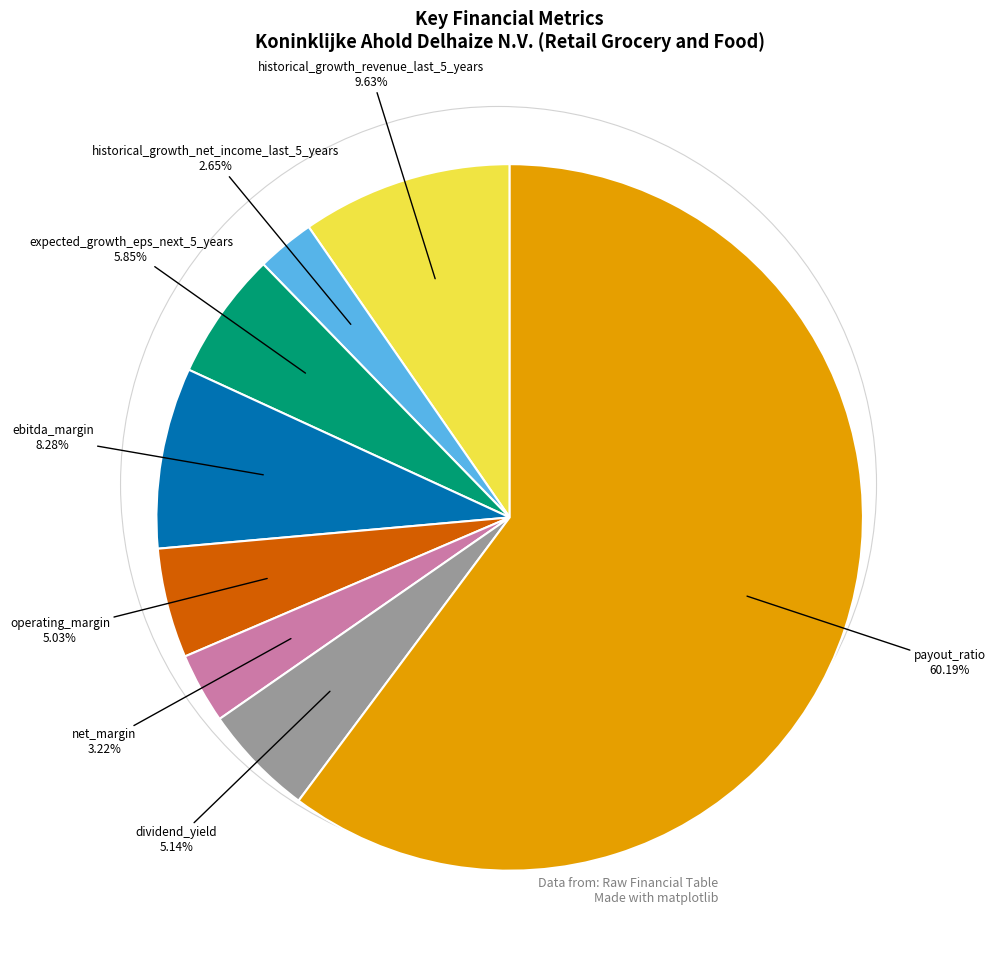

Is there any slice that represents more than half of the pie?

Yes